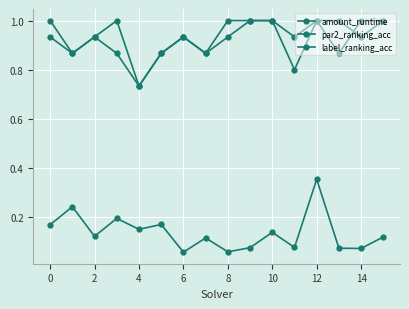

How many lines are shown in the chart?

3